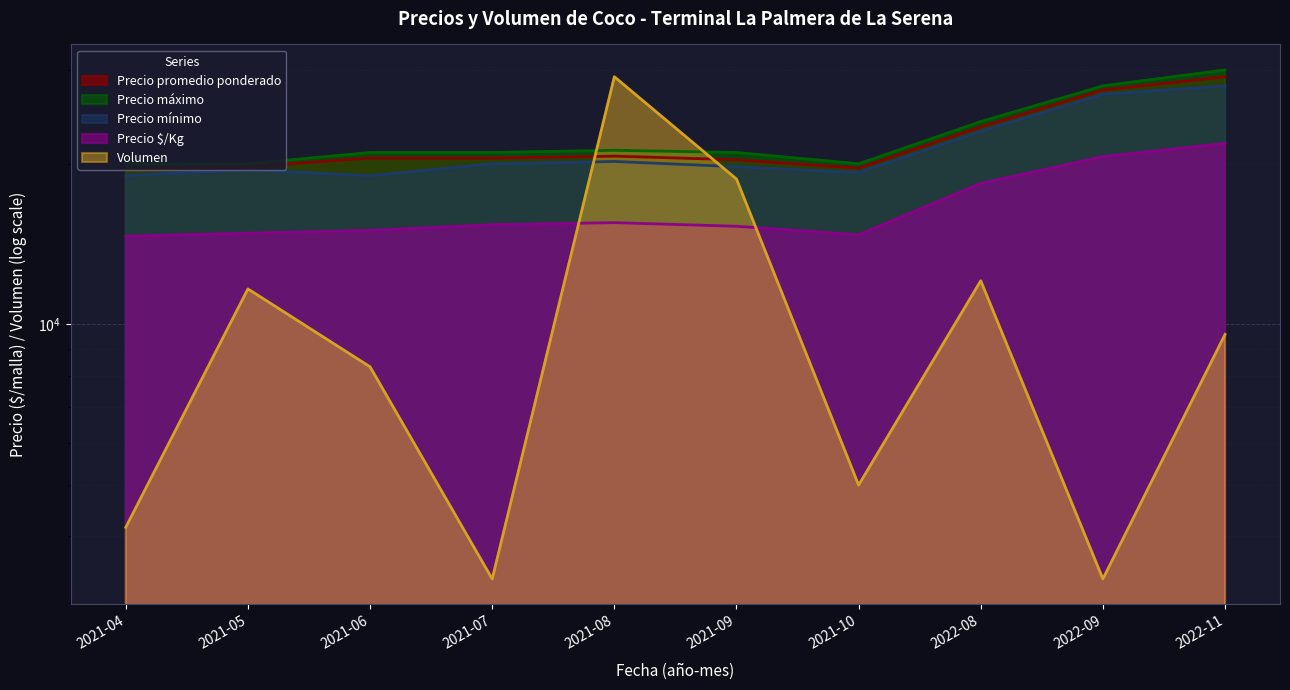

What is the total value across all series at 2021-06?

83821.4